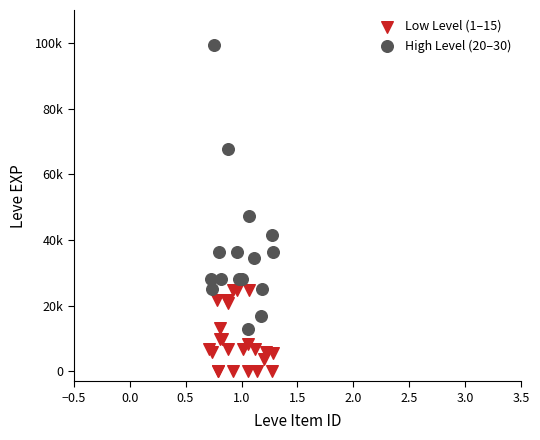

What are all the series names shown in the legend?

Low Level (1–15), High Level (20–30)